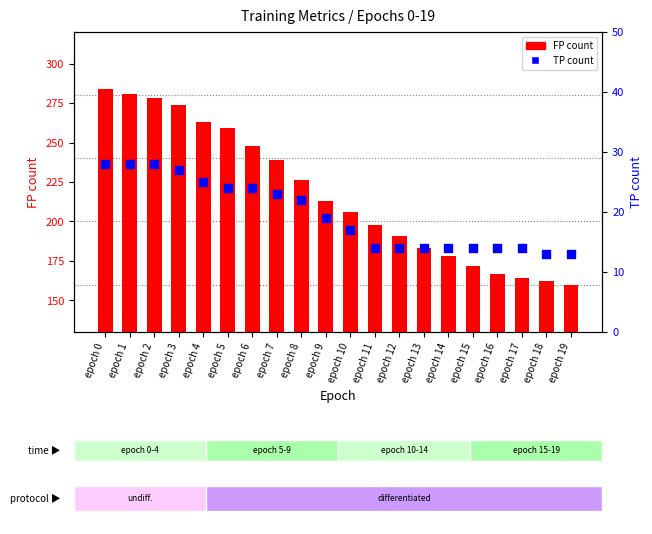

Which series reaches the maximum Y coordinate?

FP count